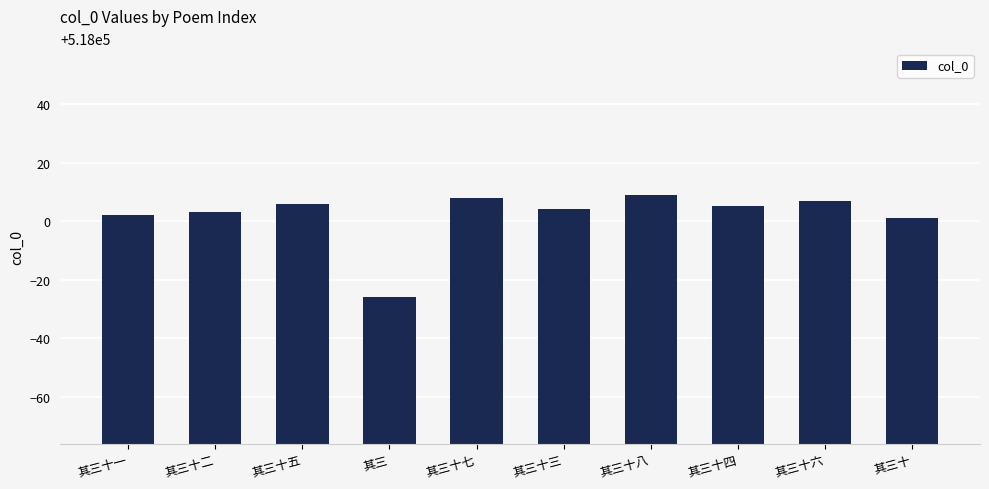

What is the label of the 7th bar from the left?

其三十八